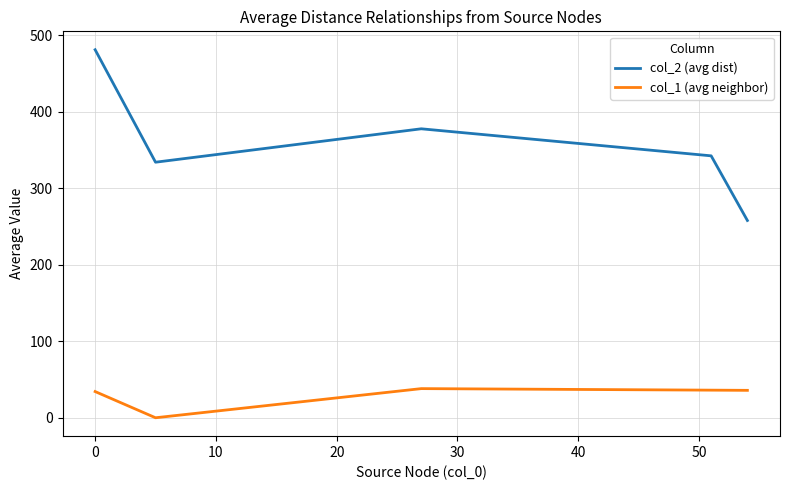

What is the difference between the maximum and minimum values in the col_1 (avg neighbor) series?

38.1